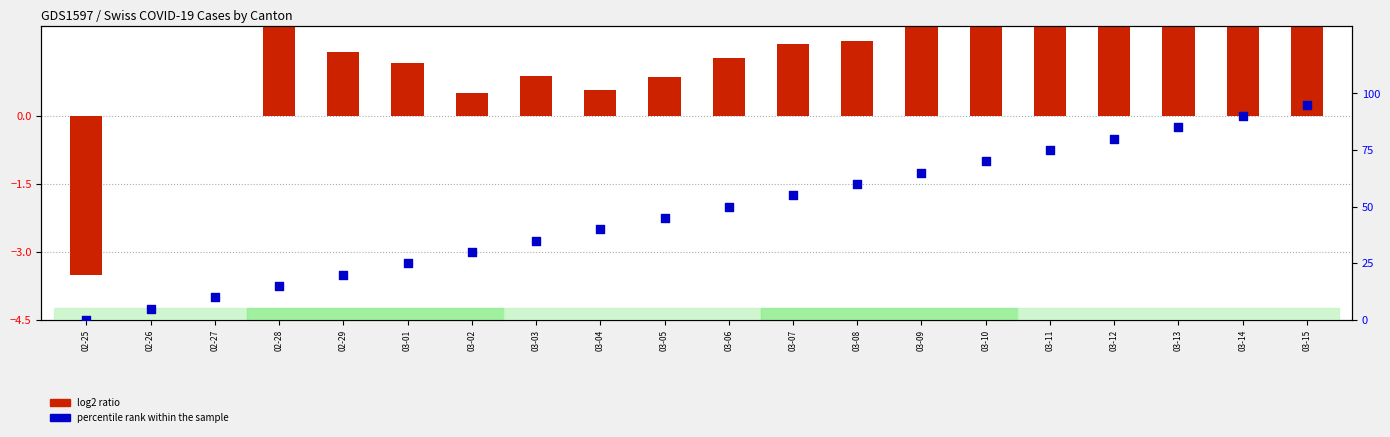

Which series has the largest total across all categories?

percentile rank within the sample